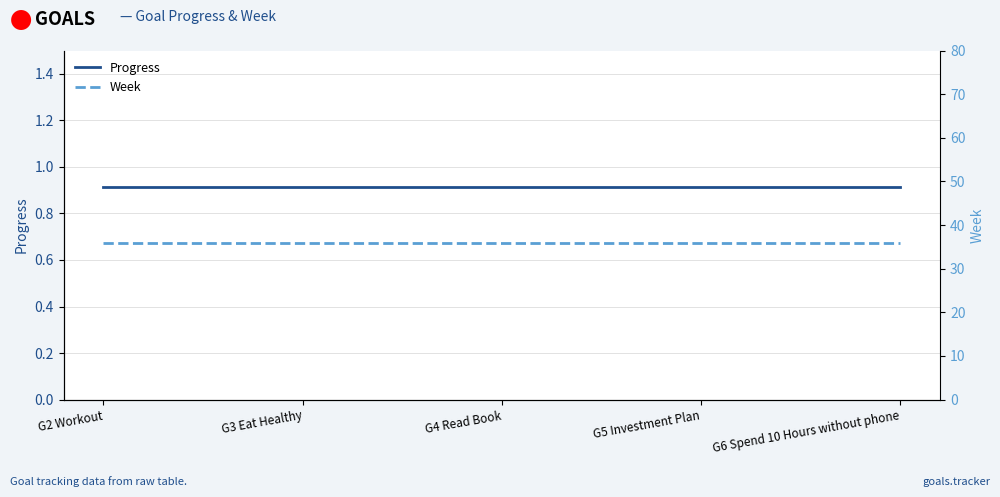

What is the sum of the Week values at G6 Spend 10 Hours without phone and G3 Eat Healthy?

72.0